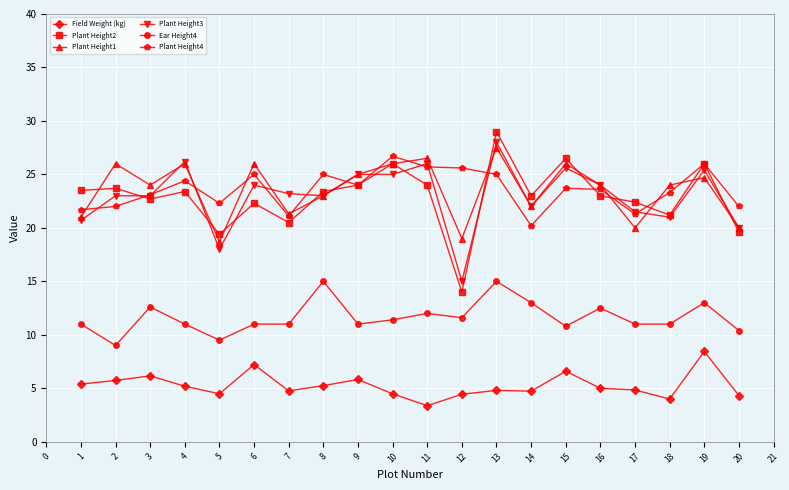

The Plant Height3 series shows 20.0 at 20. True or false?

True